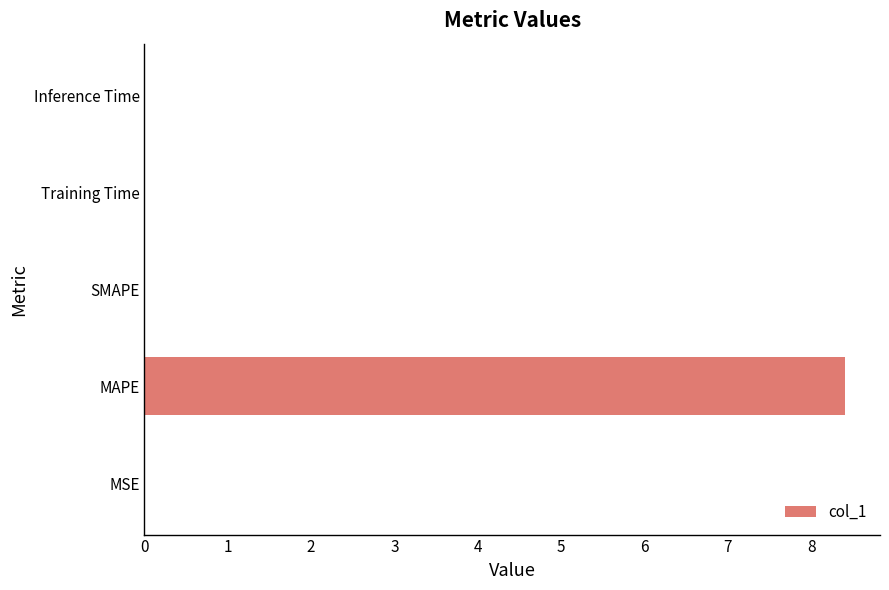

Which label corresponds to the largest value in the chart?

MAPE